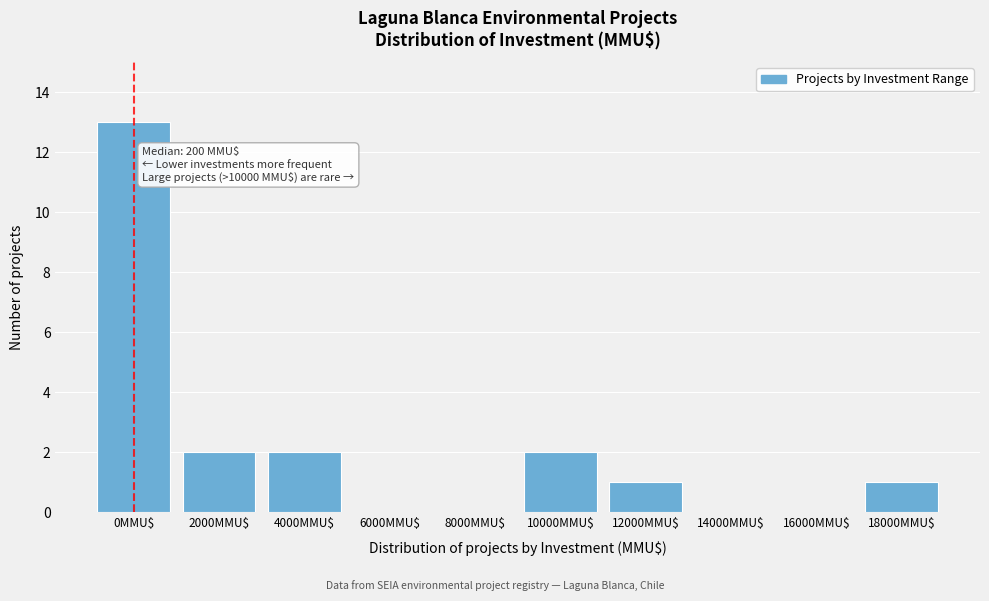

Is it true that the value at 14000MMU$ is 0?

True